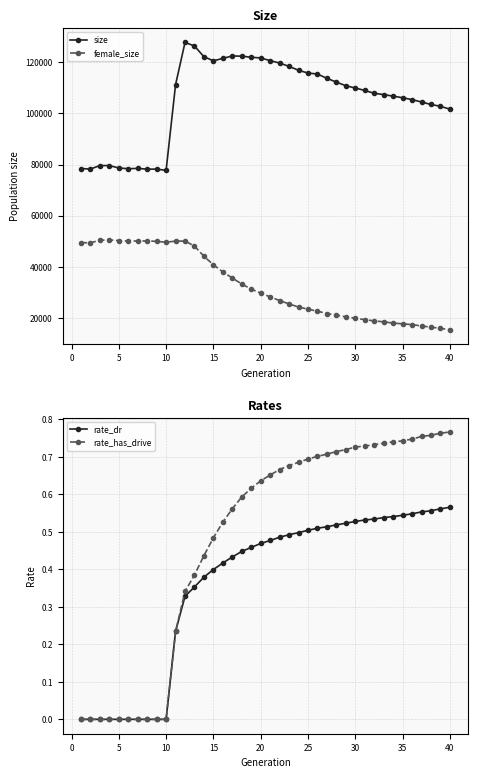

True or false: size and female_size cross at least once.

False